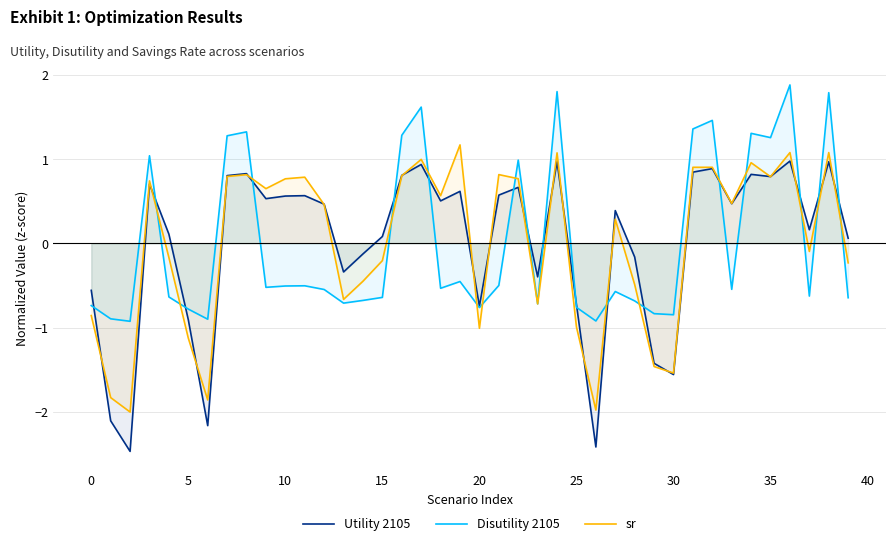

What is the maximum value for Utility 2105?

1.0